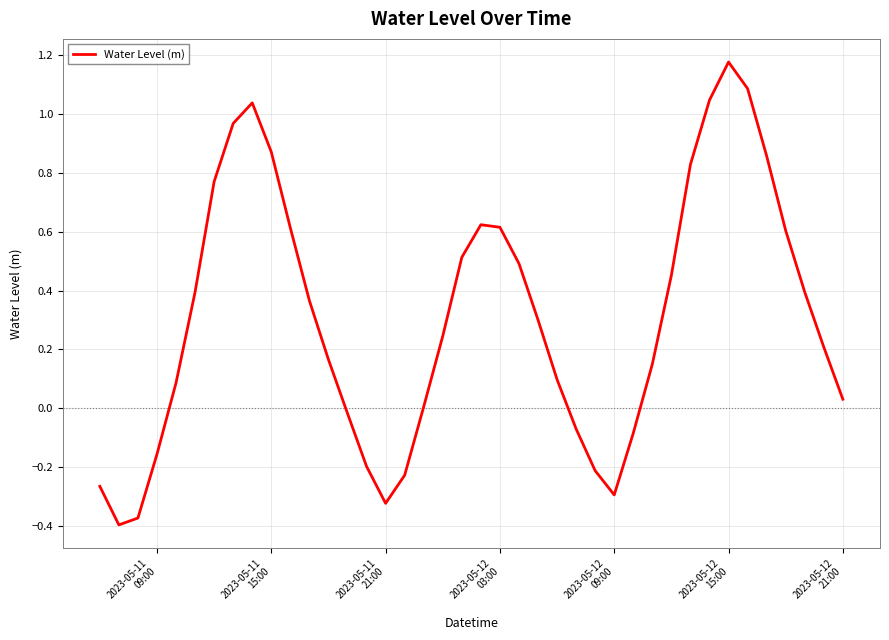

What is the difference between the maximum and minimum values?

1.6